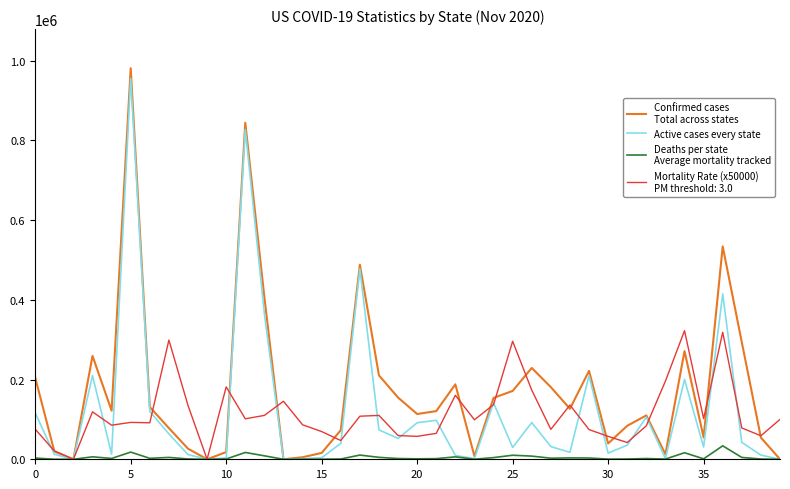

What is the greatest value displayed?

980738.0